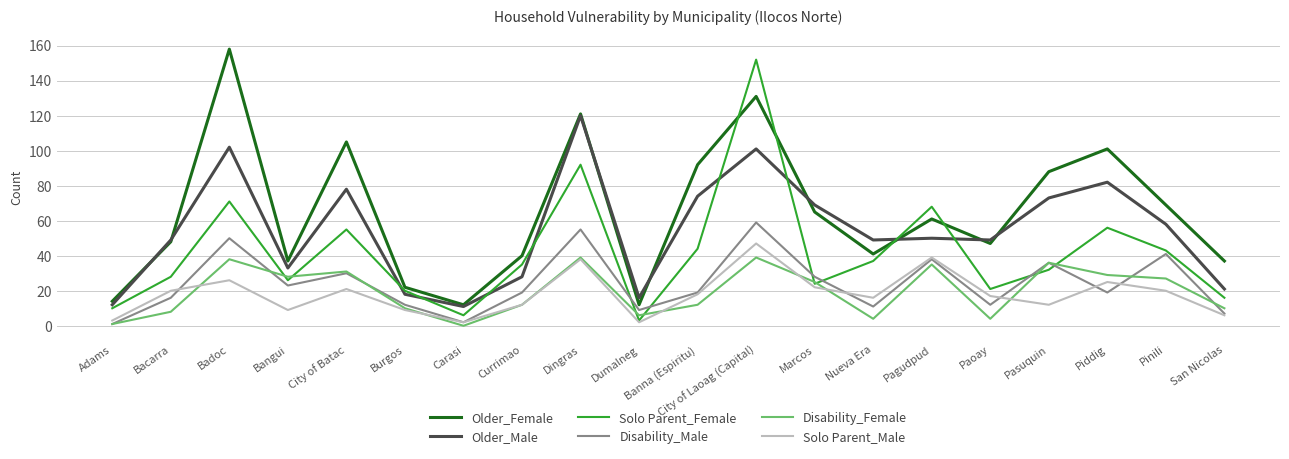

At how many categories does at least one series exceed 56?

10